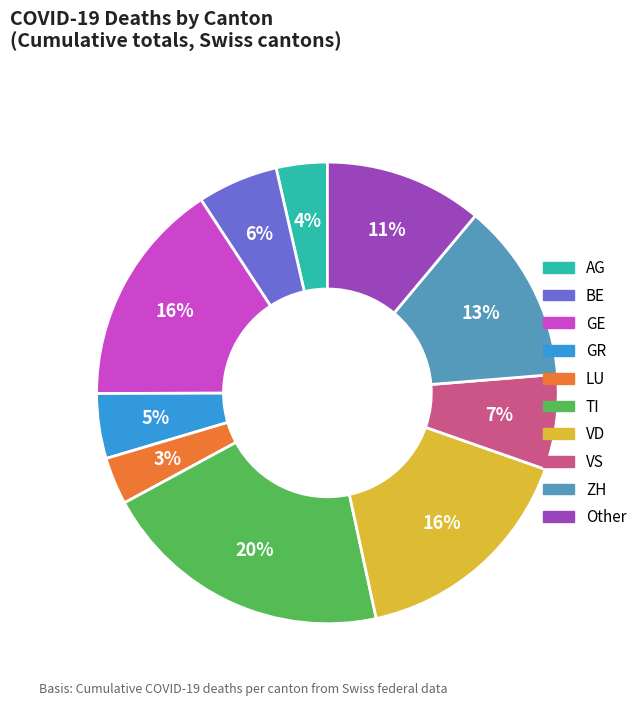

Is the sum of LU and TI greater than half?

No